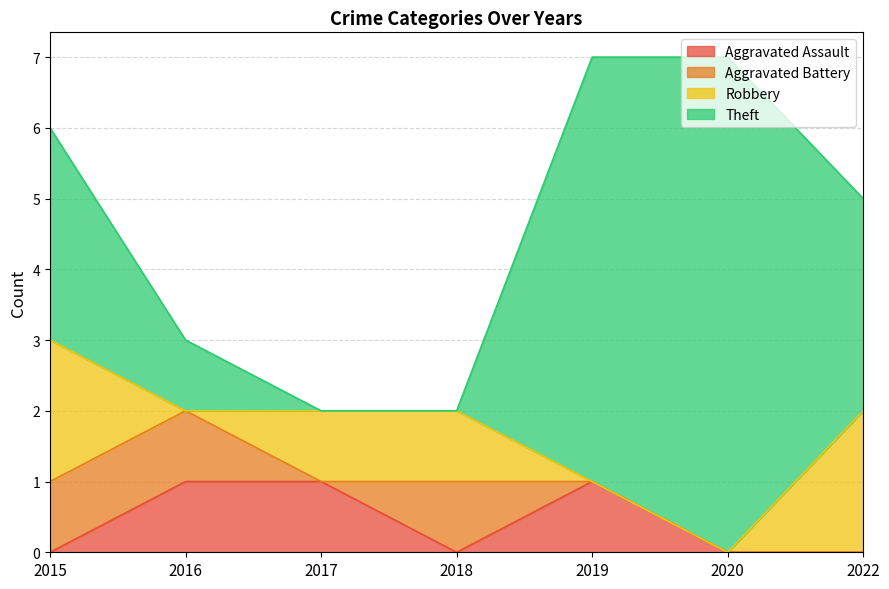

At which category is the sum across all series the highest?

2019